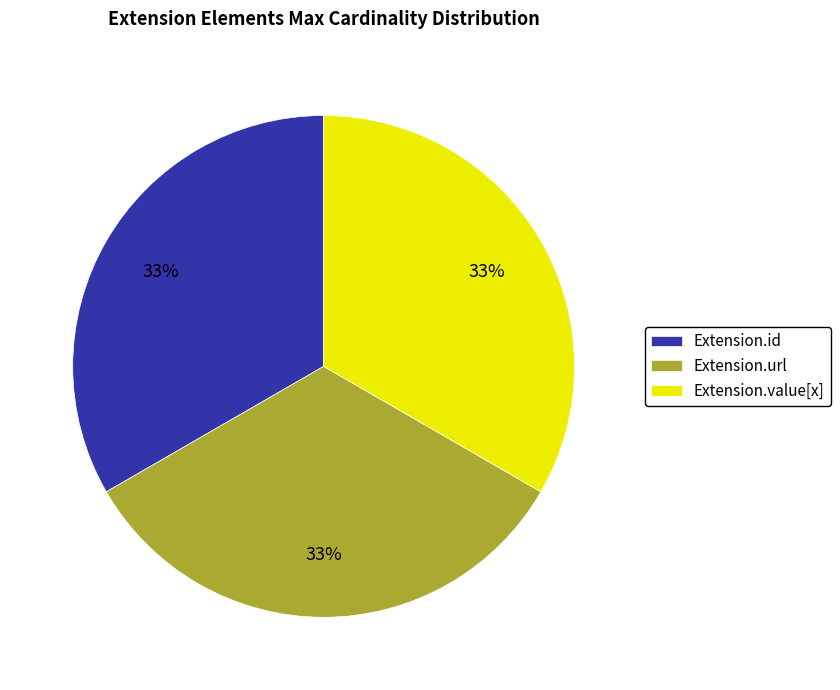

To the nearest percent, what percentage of the pie is Extension.value[x]?

33%